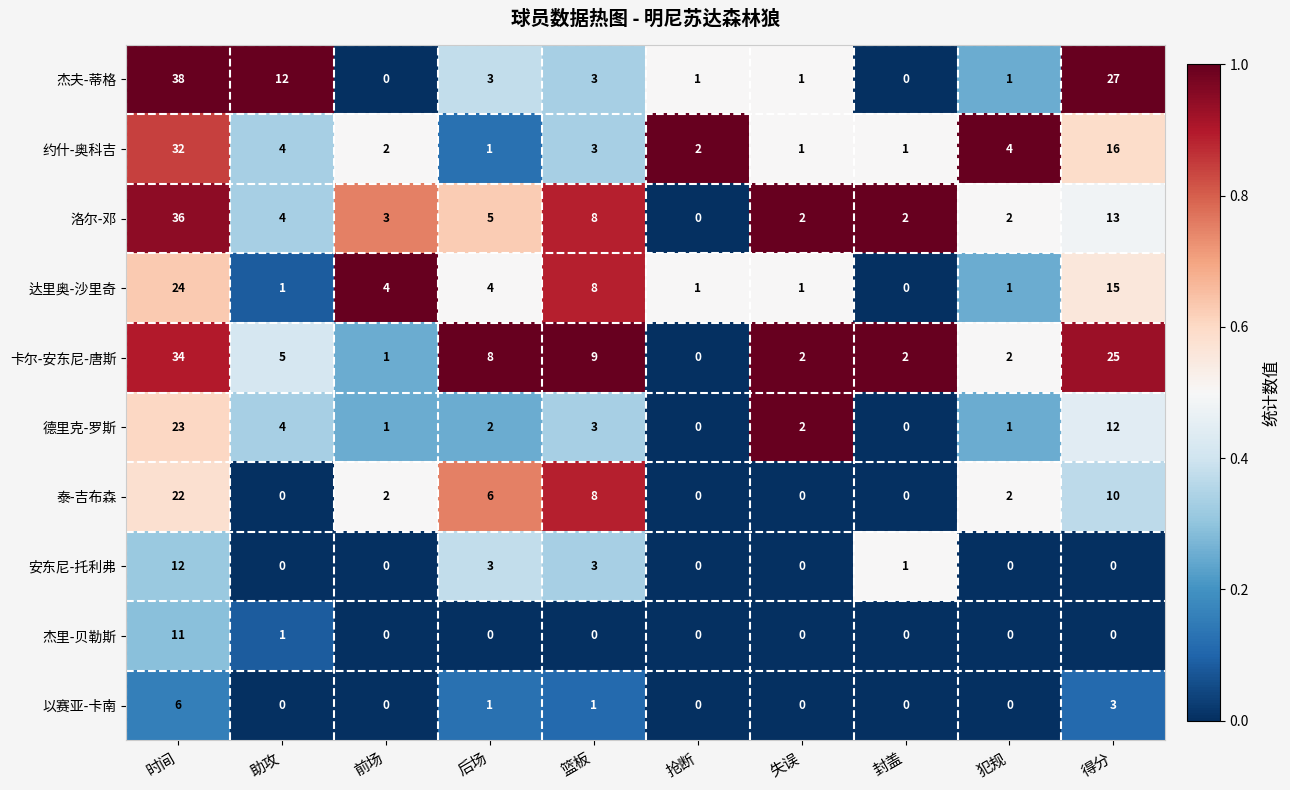

What is the sum of the 约什-奥科吉 values at 篮板 and 抢断?

5